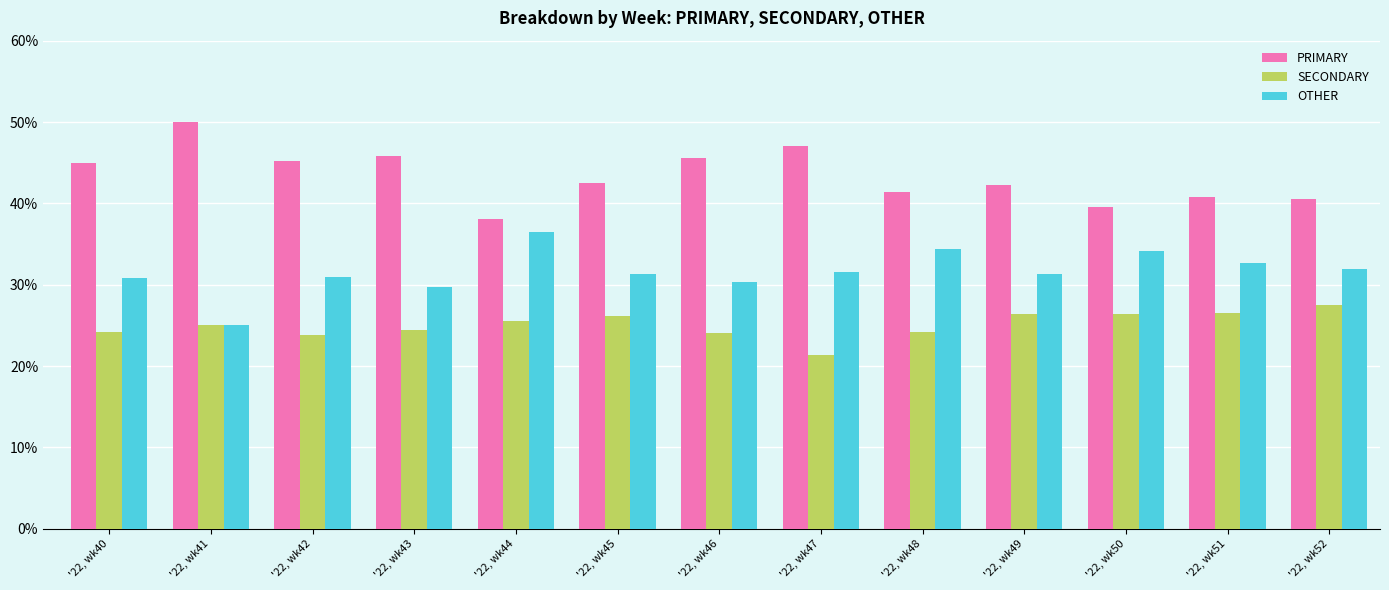

Are the bars horizontal?

No